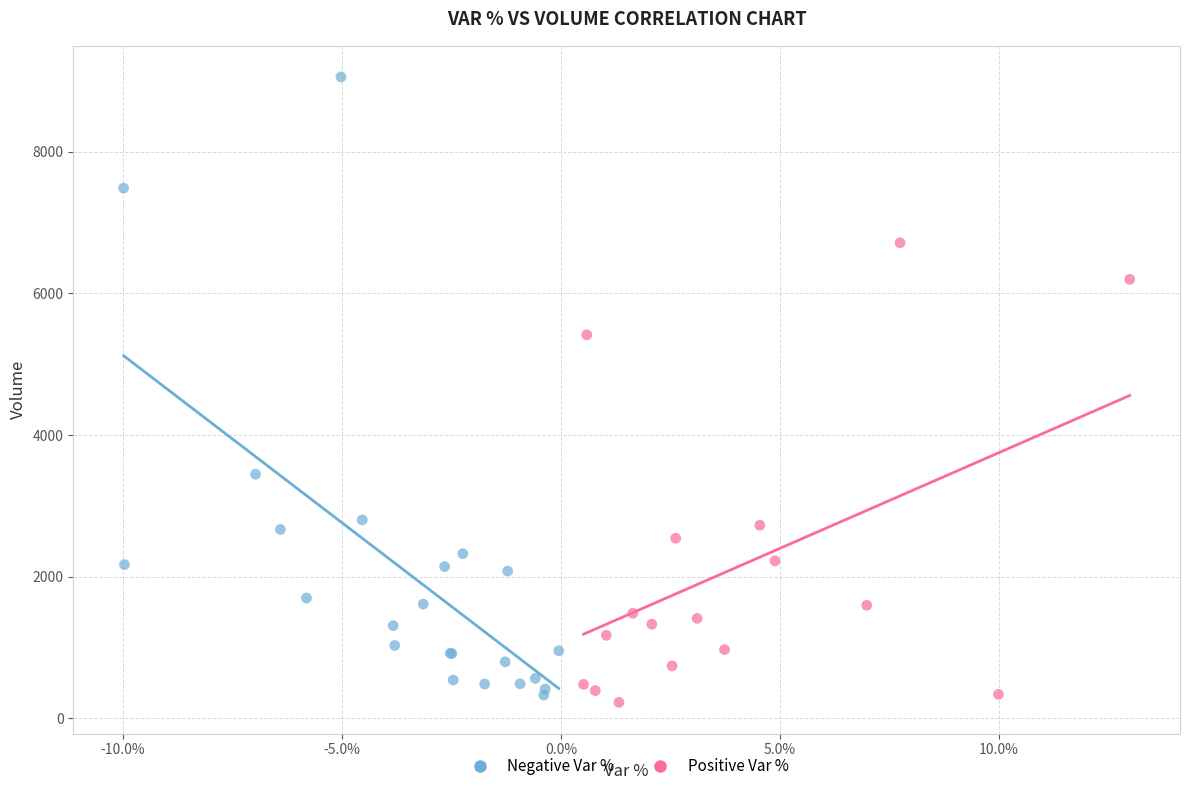

Which series contains the highest Y value?

Negative Var %